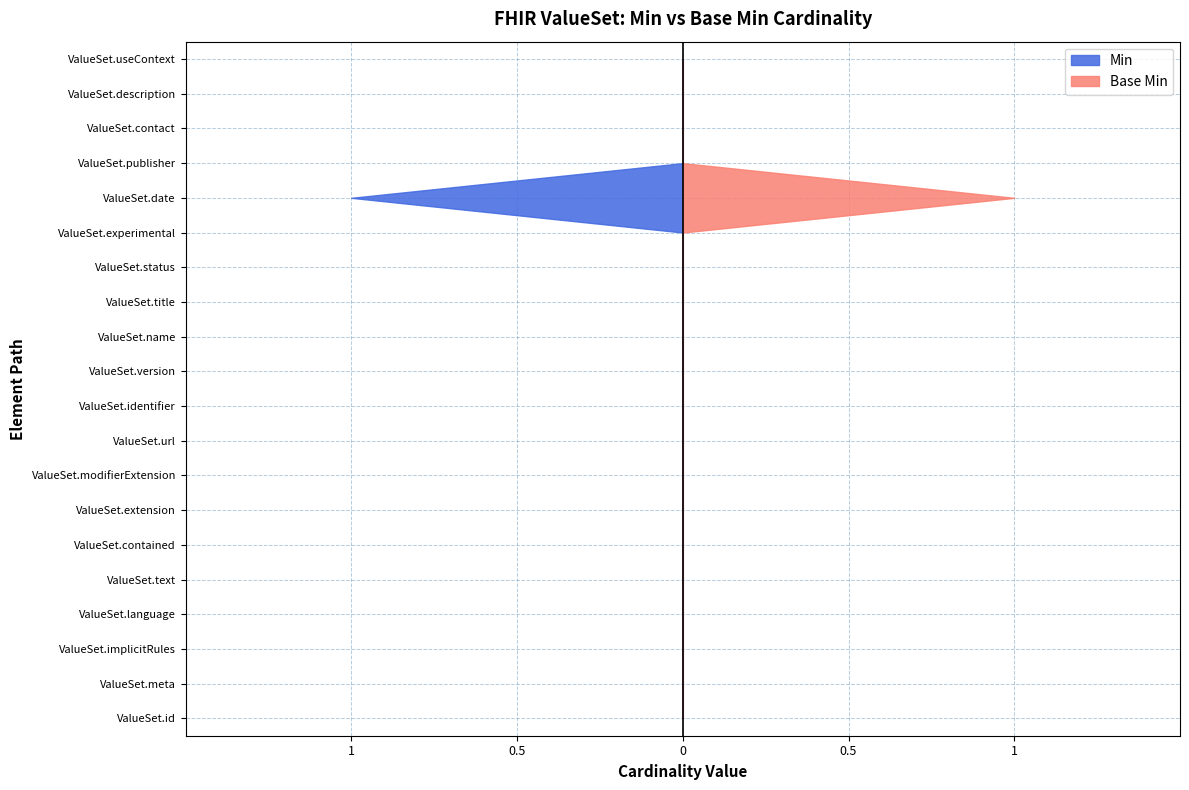

Reading left to right, extract all data points from this chart.

Min: ValueSet.id=0	ValueSet.meta=0	ValueSet.implicitRules=0	ValueSet.language=0	ValueSet.text=0	ValueSet.contained=0	ValueSet.extension=0	ValueSet.modifierExtension=0	ValueSet.url=0	ValueSet.identifier=0	ValueSet.version=0	ValueSet.name=0	ValueSet.title=0	ValueSet.status=0	ValueSet.experimental=0	ValueSet.date=1	ValueSet.publisher=0	ValueSet.contact=0	ValueSet.description=0	ValueSet.useContext=0
Base Min: ValueSet.id=0	ValueSet.meta=0	ValueSet.implicitRules=0	ValueSet.language=0	ValueSet.text=0	ValueSet.contained=0	ValueSet.extension=0	ValueSet.modifierExtension=0	ValueSet.url=0	ValueSet.identifier=0	ValueSet.version=0	ValueSet.name=0	ValueSet.title=0	ValueSet.status=0	ValueSet.experimental=0	ValueSet.date=1	ValueSet.publisher=0	ValueSet.contact=0	ValueSet.description=0	ValueSet.useContext=0